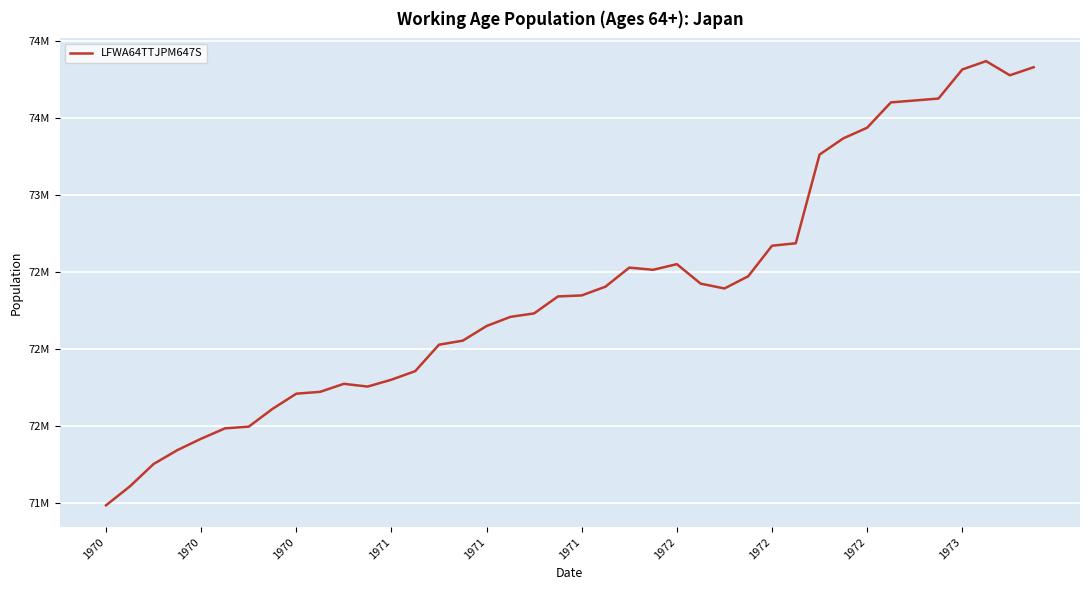

Does the chart display data point markers on the line(s)?

No